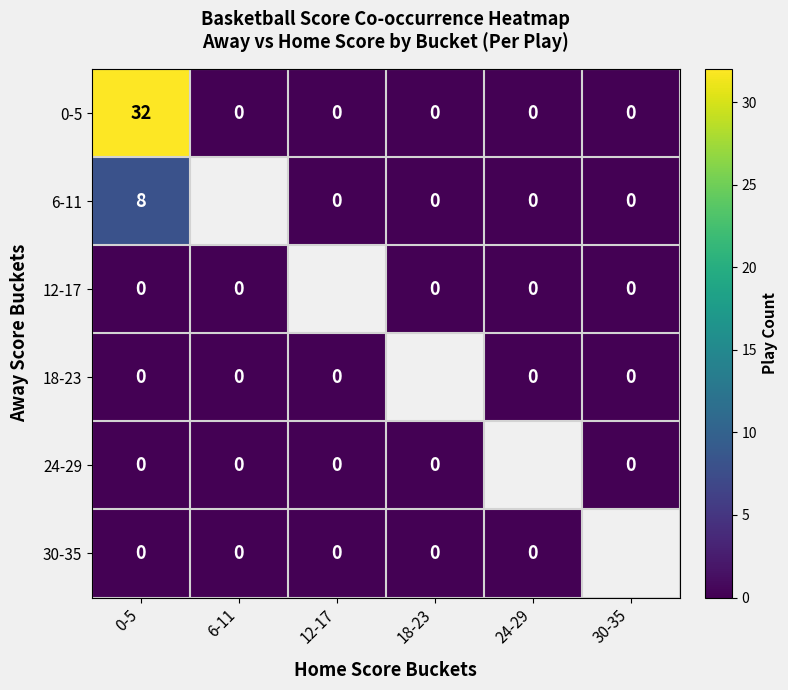

What is the total value across all series at 0-5?

40